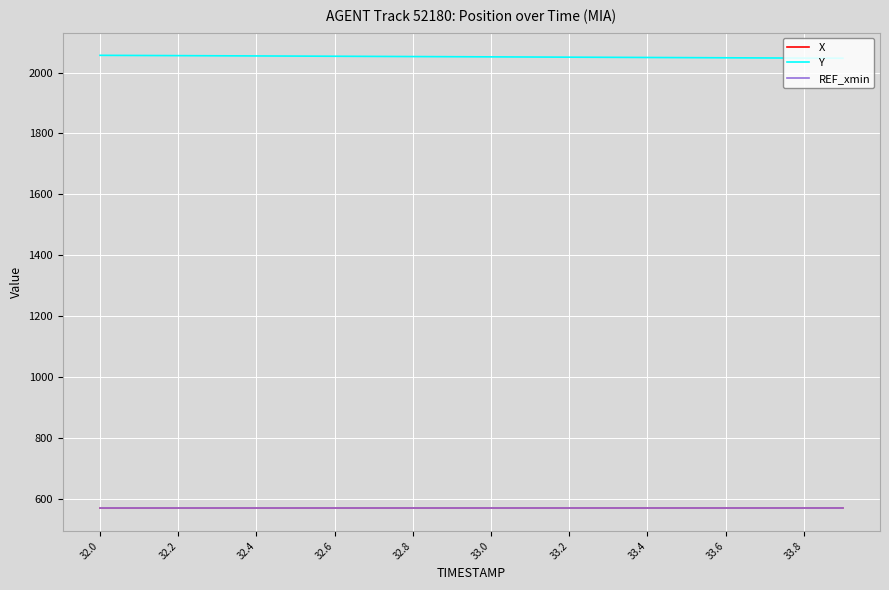

At how many categories does at least one series exceed 807?

20